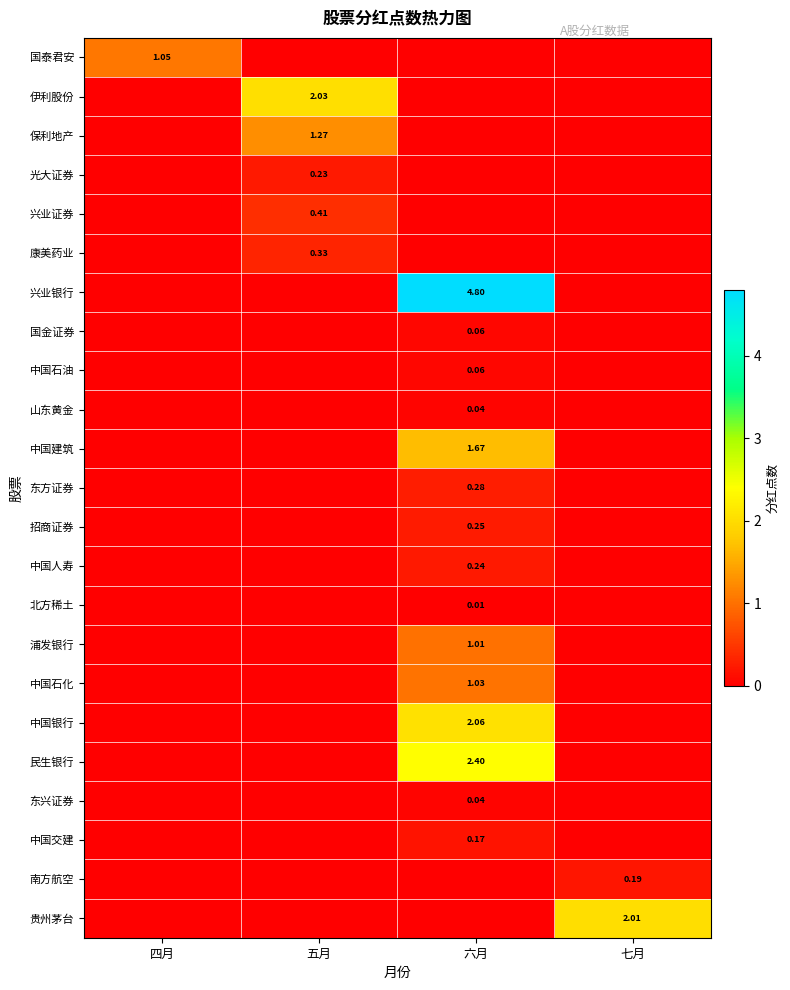

True or false: 国金证券 has a value of 0.0 at 五月.

False